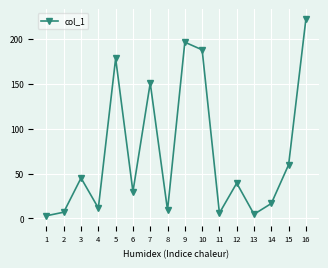

What is the value of the 9th point from the left?

196.4